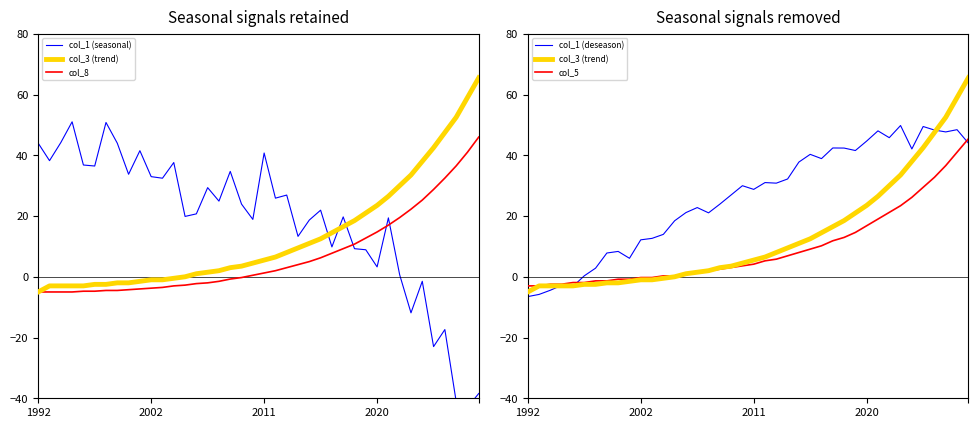

What is the label of the 17th point from the right?

23